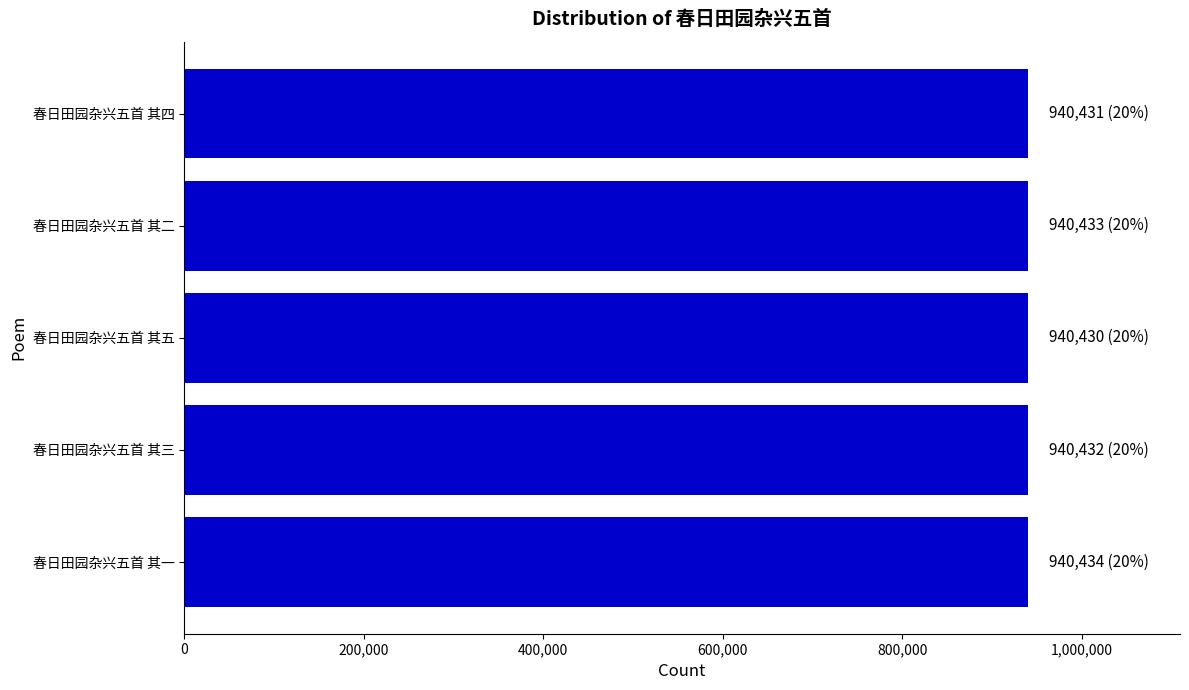

Is it true that the value at 春日田园杂兴五首 其五 is 940430?

True